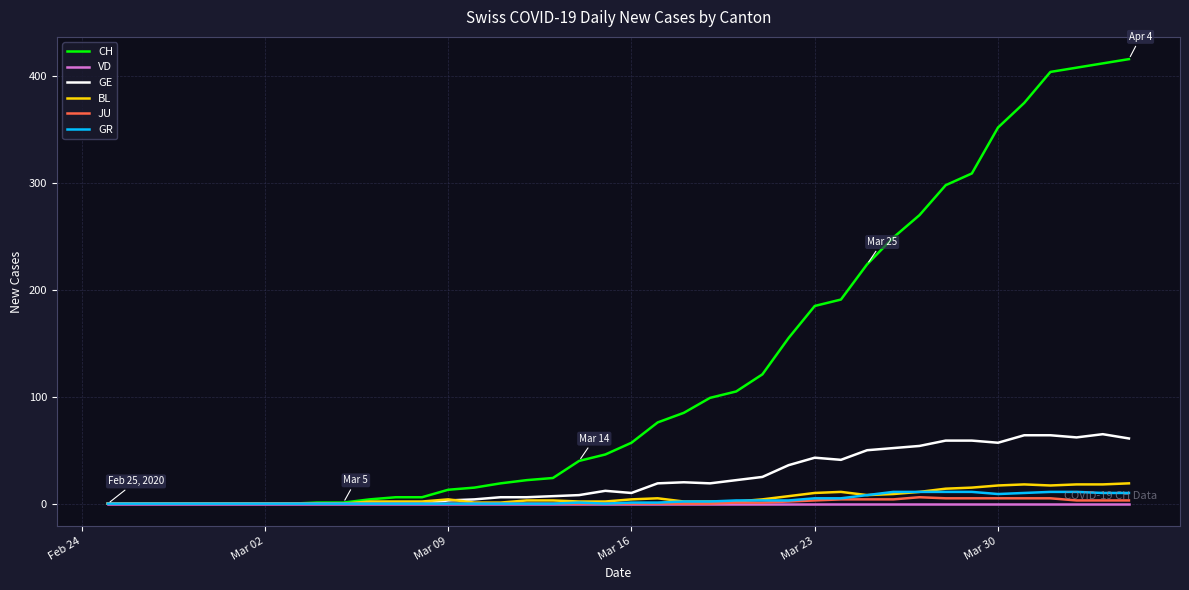

What is the highest value of the GR series?

11